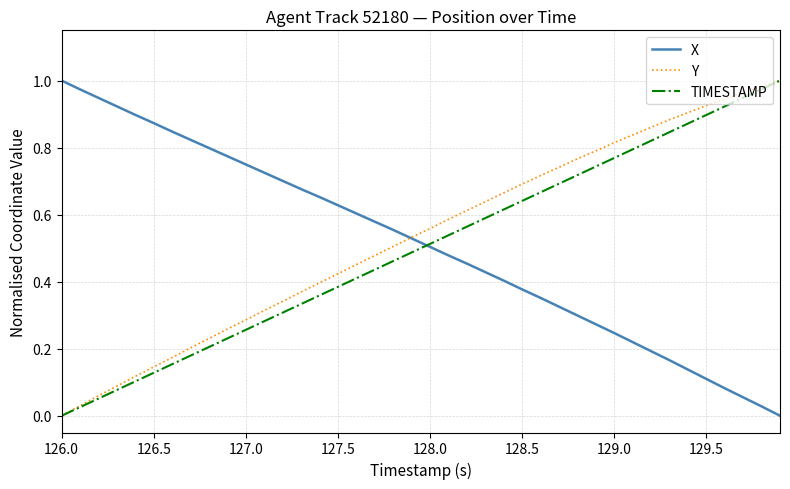

True or false: X and TIMESTAMP cross at least once.

True